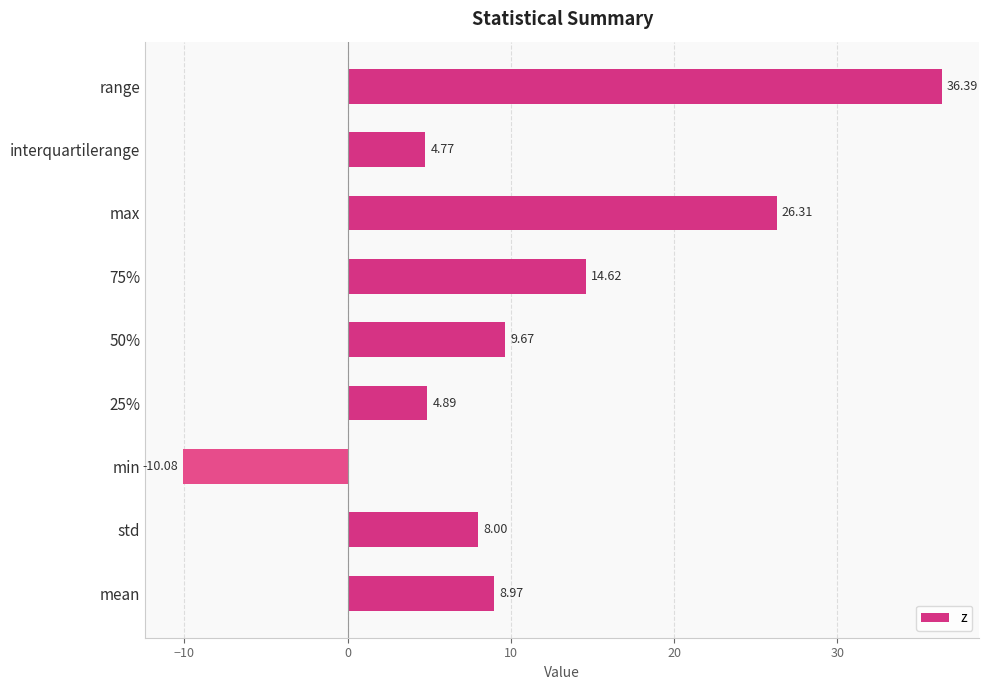

List the labels in order of value, smallest first.

min, interquartilerange, 25%, std, mean, 50%, 75%, max, range